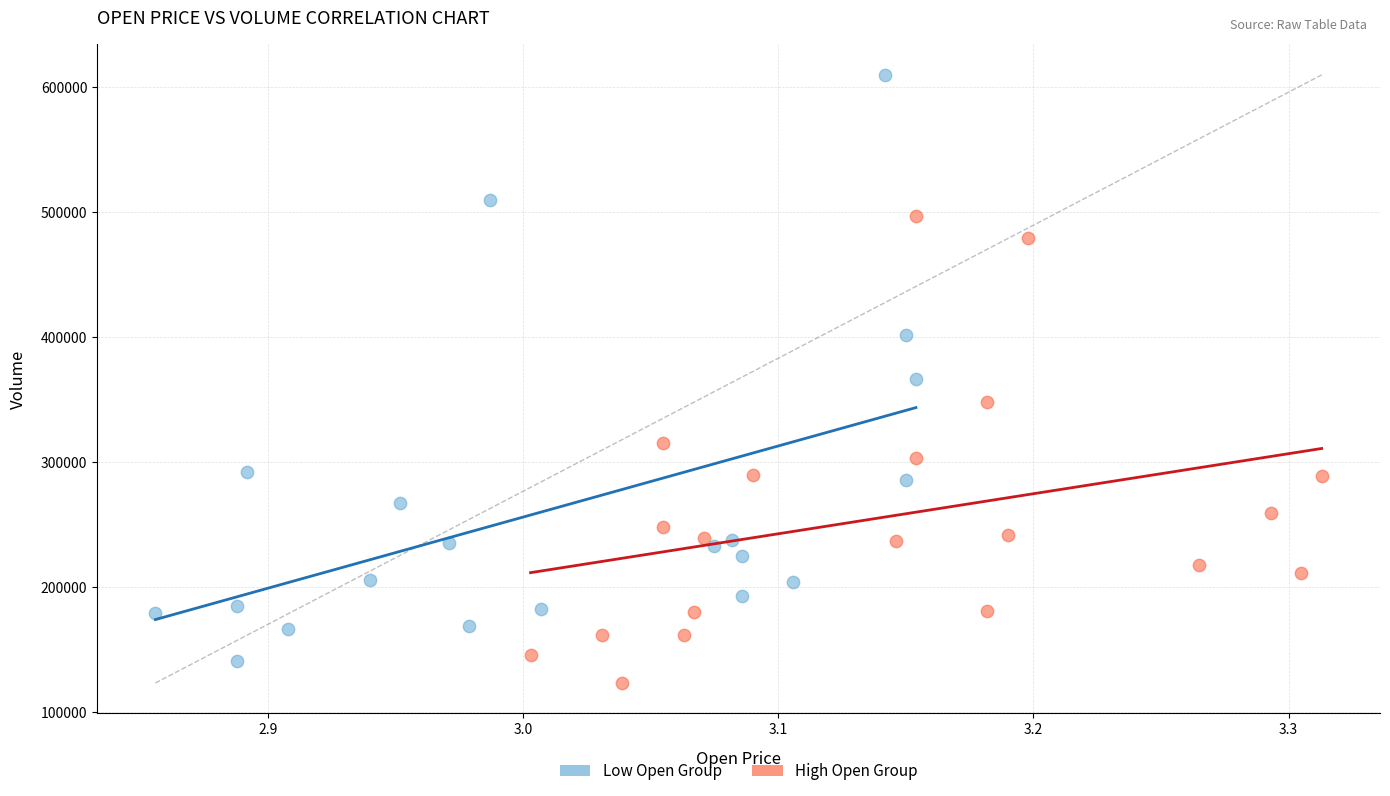

Which series reaches the maximum Y coordinate?

Low Open Group